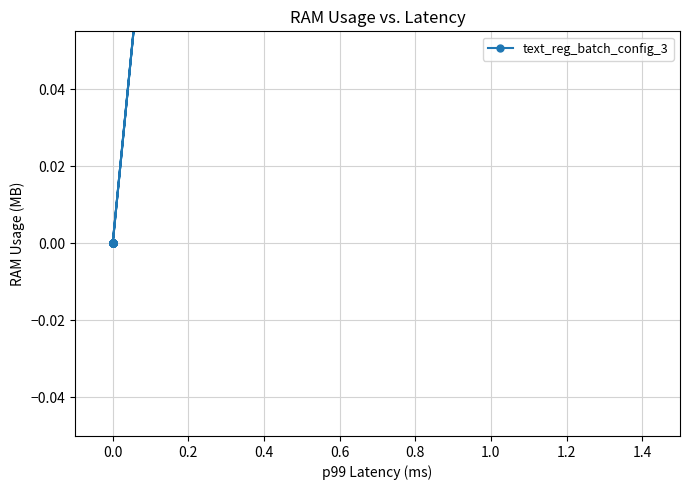

Is this an area chart (filled region under the line)?

No